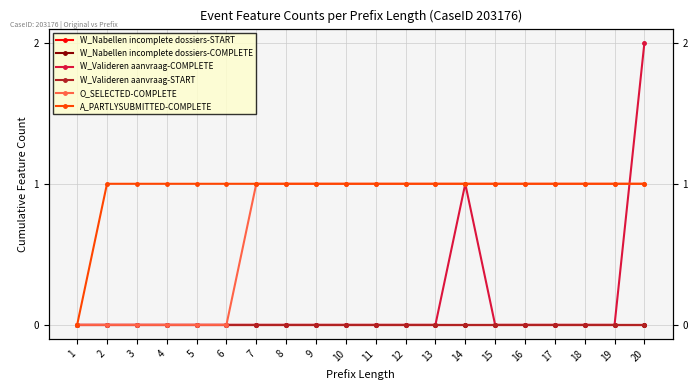

Reading left to right, transcribe all the data shown in this chart.

W_Nabellen incomplete dossiers-START: 1=0	2=0	3=0	4=0	5=0	6=0	7=0	8=0	9=0	10=0	11=0	12=0	13=0	14=0	15=0	16=0	17=0	18=0	19=0	20=0
W_Nabellen incomplete dossiers-COMPLETE: 1=0	2=0	3=0	4=0	5=0	6=0	7=0	8=0	9=0	10=0	11=0	12=0	13=0	14=0	15=0	16=0	17=0	18=0	19=0	20=0
W_Valideren aanvraag-COMPLETE: 1=0	2=0	3=0	4=0	5=0	6=0	7=0	8=0	9=0	10=0	11=0	12=0	13=0	14=1	15=0	16=0	17=0	18=0	19=0	20=2
W_Valideren aanvraag-START: 1=0	2=0	3=0	4=0	5=0	6=0	7=0	8=0	9=0	10=0	11=0	12=0	13=0	14=0	15=0	16=0	17=0	18=0	19=0	20=0
O_SELECTED-COMPLETE: 1=0	2=0	3=0	4=0	5=0	6=0	7=1	8=1	9=1	10=1	11=1	12=1	13=1	14=1	15=1	16=1	17=1	18=1	19=1	20=1
A_PARTLYSUBMITTED-COMPLETE: 1=0	2=1	3=1	4=1	5=1	6=1	7=1	8=1	9=1	10=1	11=1	12=1	13=1	14=1	15=1	16=1	17=1	18=1	19=1	20=1